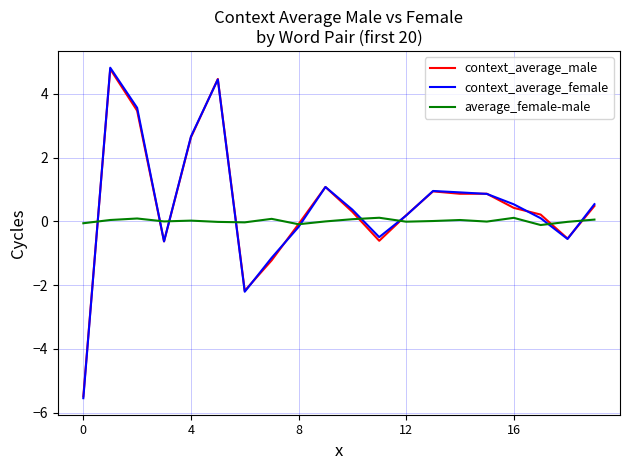

What is the lowest value of the context_average_male series?

-5.5